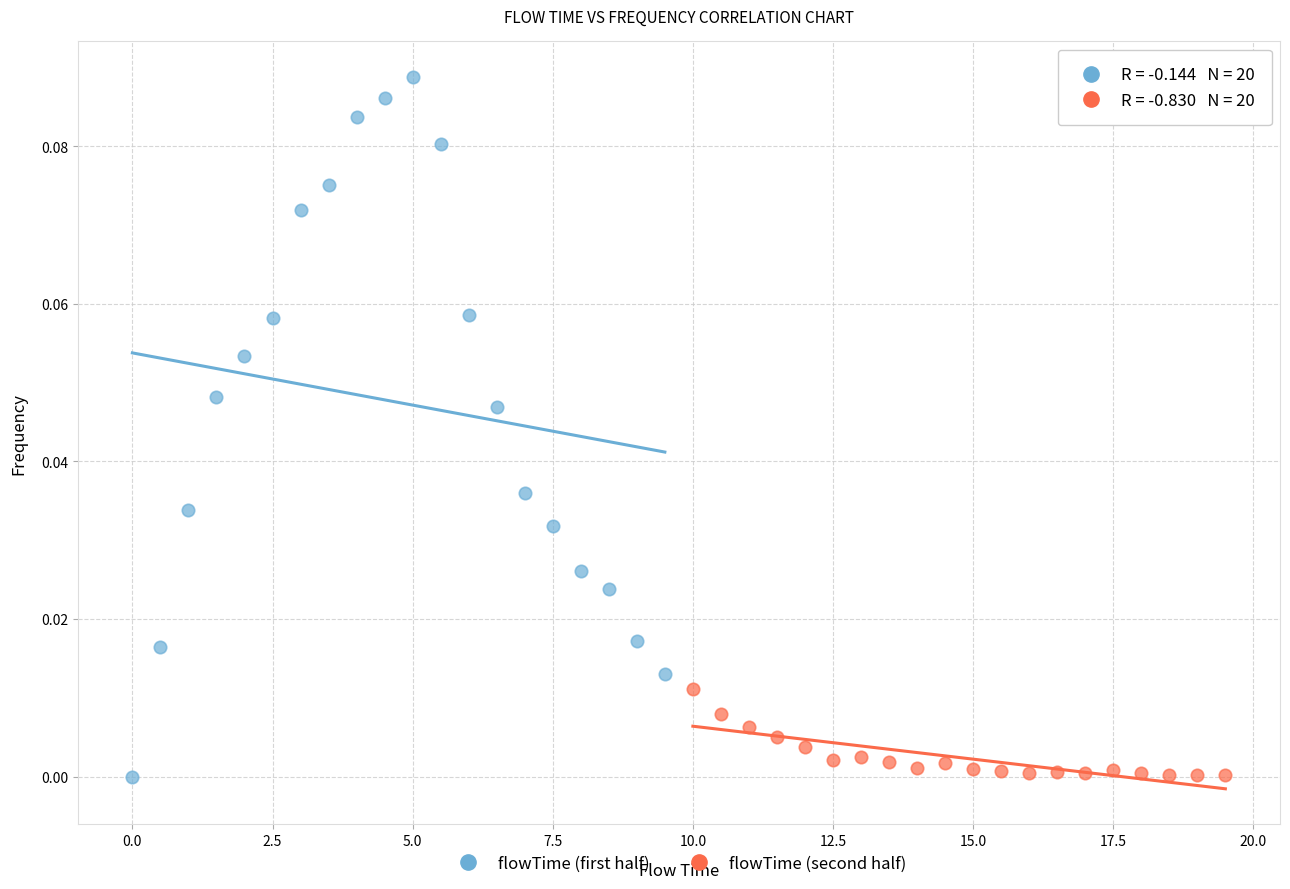

Which series has the largest Y range (max minus min)?

flowTime (first half)